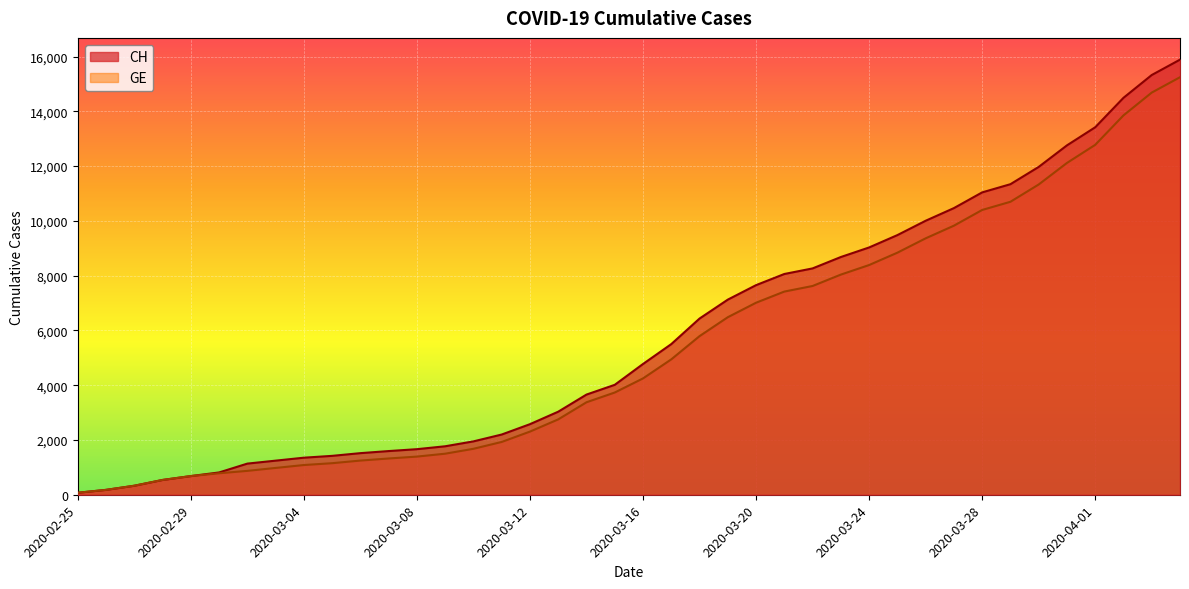

What is the label of the 14th point from the right?

2020-03-22